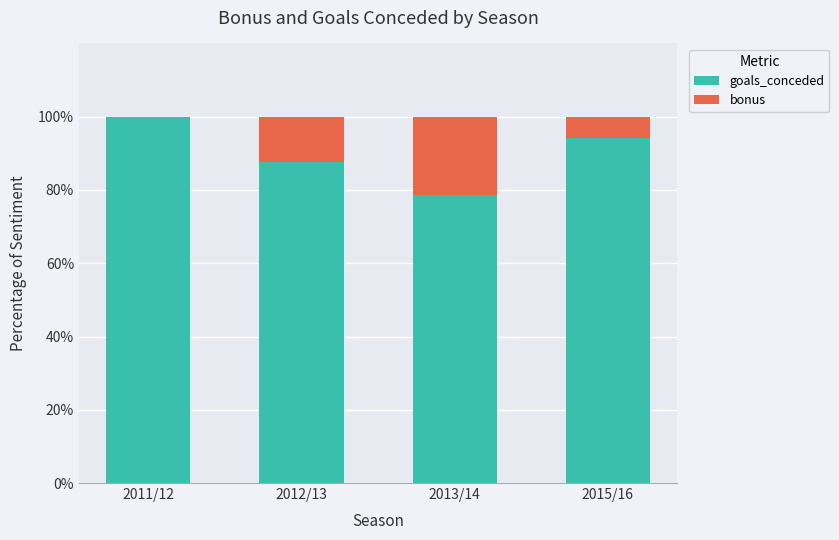

Where is goals_conceded nearest to the value 89?

2012/13